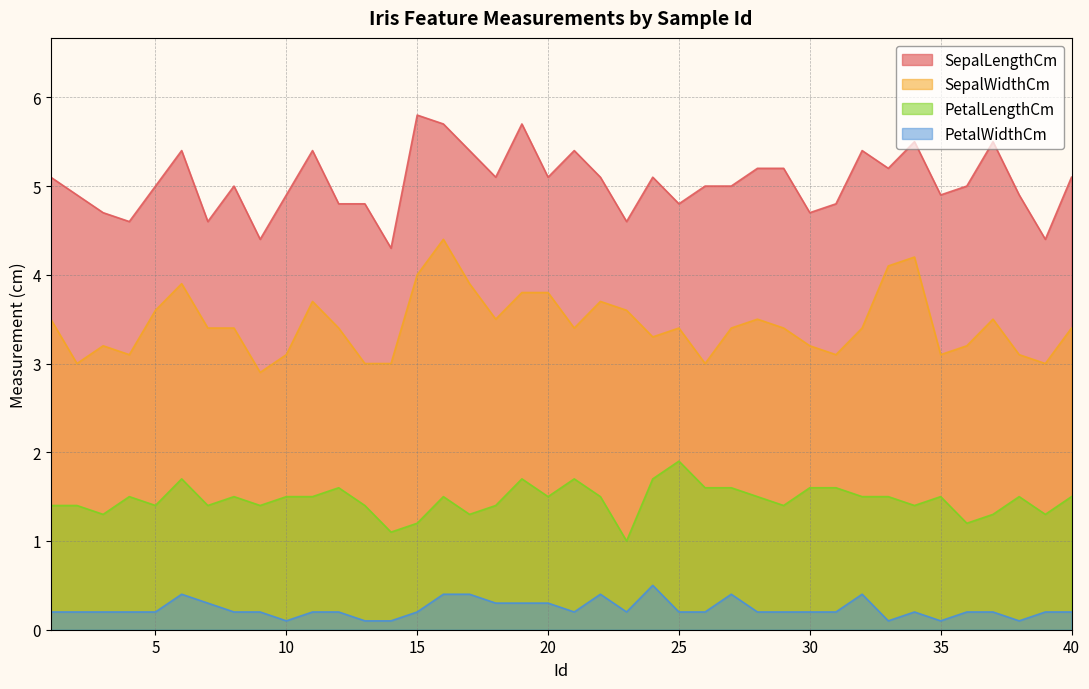

True or false: SepalWidthCm and PetalLengthCm cross at least once.

False